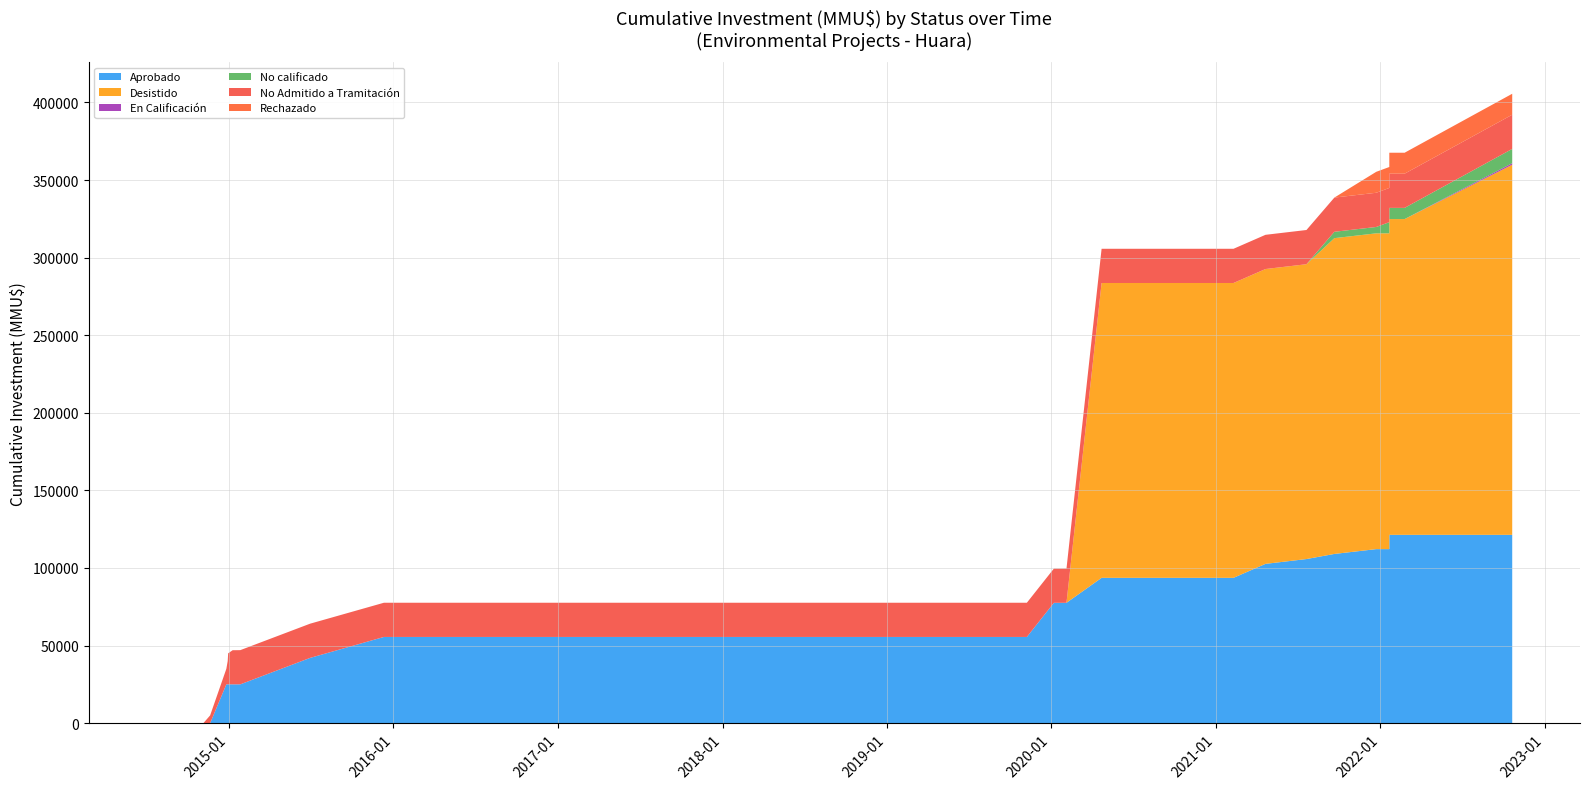

Reading left to right, transcribe all the data shown in this chart.

Aprobado: 0=0	1=0	2=0	3=0	4=25000	5=25000	6=25000	7=25000	8=25000	9=25000	10=42045	11=55545	12=55545	13=55545	14=55545	15=55545	16=55545	17=55545	18=55545	19=55545	20=55545	21=55545	22=55545	23=77545	24=77545	25=77545	26=93645	27=93645	28=93645	29=93645	30=93645	31=93645	32=102645	33=105745	34=109045	35=112145	36=112145	37=121345	38=121345	39=121345
Desistido: 0=0	1=0	2=0	3=0	4=0	5=0	6=0	7=0	8=0	9=0	10=0	11=0	12=0	13=0	14=0	15=0	16=0	17=0	18=0	19=0	20=0	21=0	22=0	23=0	24=0	25=0	26=190000	27=190000	28=190000	29=190000	30=190000	31=190000	32=190000	33=190000	34=203500	35=203500	36=203500	37=203500	38=203500	39=238500
En Calificación: 0=0	1=0	2=0	3=0	4=0	5=0	6=0	7=0	8=0	9=0	10=0	11=0	12=0	13=0	14=0	15=0	16=0	17=0	18=0	19=0	20=0	21=0	22=0	23=0	24=0	25=0	26=0	27=0	28=0	29=0	30=0	31=0	32=0	33=0	34=0	35=0	36=0	37=0	38=0	39=1000
No calificado: 0=0	1=0	2=0	3=0	4=0	5=0	6=0	7=0	8=0	9=0	10=0	11=0	12=0	13=0	14=0	15=0	16=0	17=0	18=0	19=0	20=0	21=0	22=0	23=0	24=0	25=0	26=0	27=0	28=0	29=0	30=0	31=1	32=1	33=1	34=4101	35=4101	36=7201	37=7201	38=7201	39=9201
No Admitido a Tramitación: 0=0	1=0	2=0	3=5000	4=10000	5=15000	6=20000	7=22000	8=22000	9=22045	10=22045	11=22045	12=22045	13=22045	14=22045	15=22045	16=22045	17=22045	18=22045	19=22045	20=22045	21=22045	22=22045	23=22045	24=22045	25=22045	26=22045	27=22045	28=22045	29=22045	30=22045	31=22045	32=22045	33=22045	34=22045	35=22045	36=22045	37=22045	38=22045	39=22045
Rechazado: 0=0	1=0	2=0	3=0	4=0	5=0	6=0	7=0	8=0	9=0	10=0	11=0	12=0	13=0	14=0	15=0	16=0	17=0	18=0	19=0	20=0	21=0	22=0	23=0	24=0	25=0	26=0	27=0	28=0	29=0	30=0	31=0	32=0	33=0	34=0	35=13500	36=13500	37=13500	38=13500	39=13500